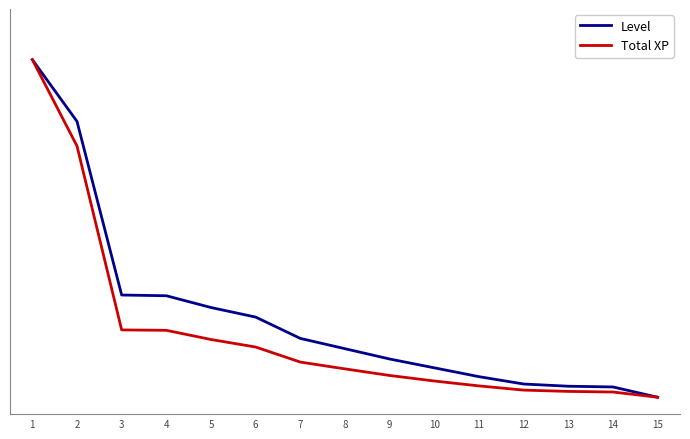

Between 10 and 3, which is larger?

3